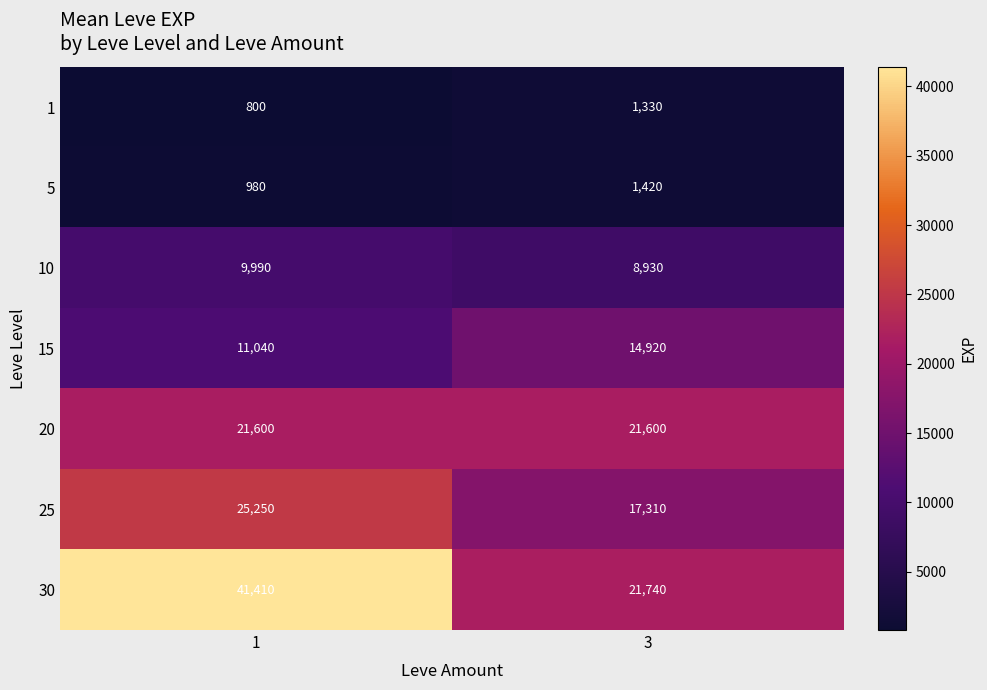

What is the approximate value of 10 at 1?

9990